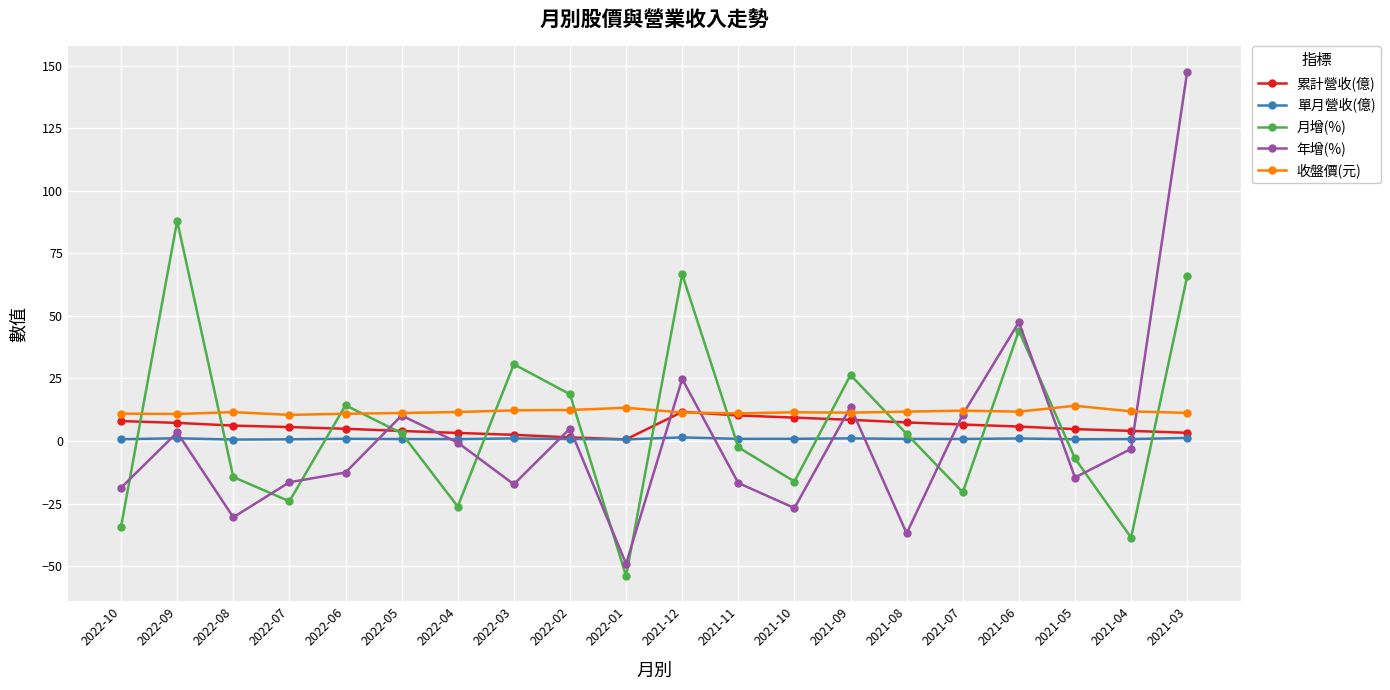

Which series has the largest range (max minus min)?

年增(%)